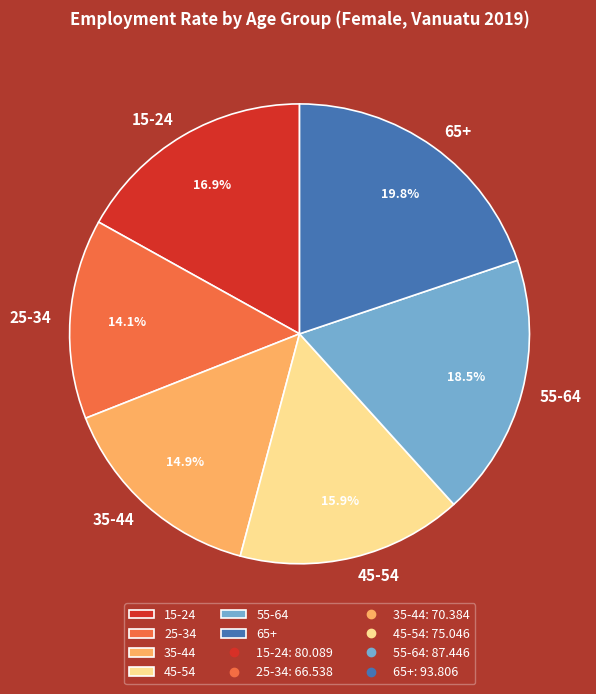

How many slices are in this pie chart?

6